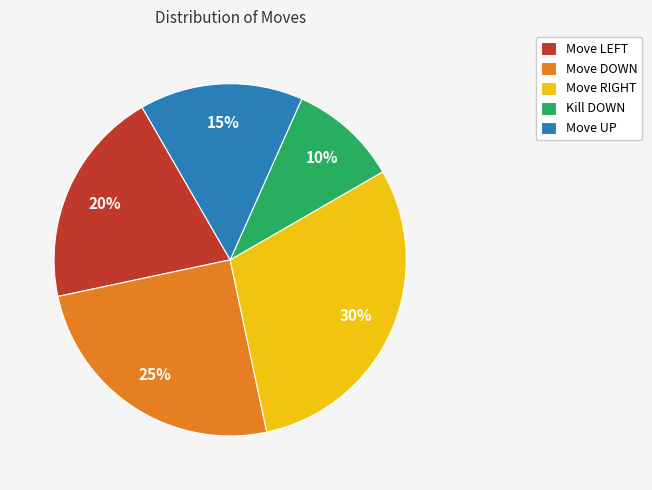

Rank the categories by value from lowest to highest.

Kill DOWN, Move UP, Move LEFT, Move DOWN, Move RIGHT